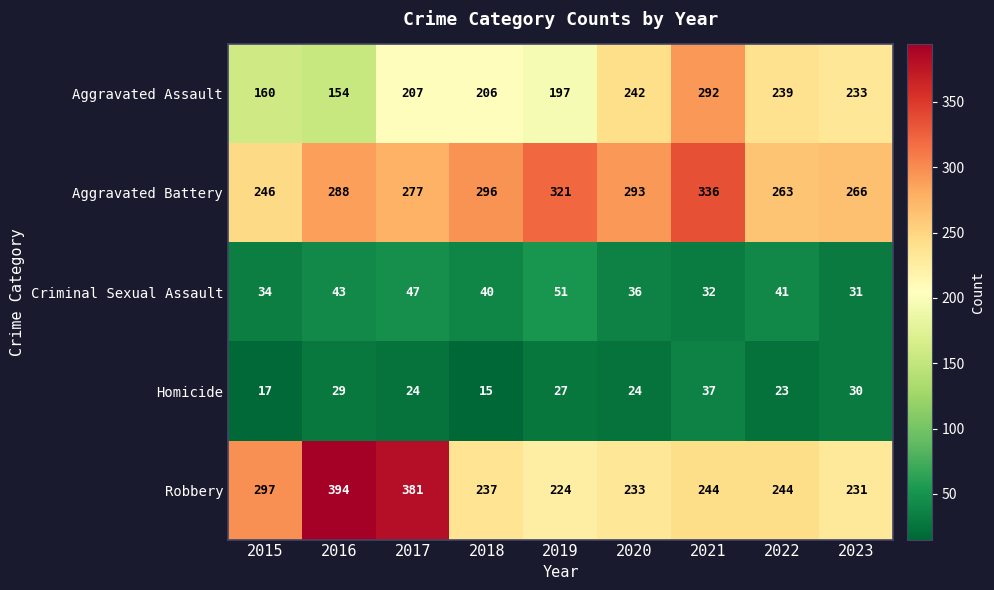

What is the total value across all series at 2017?

936